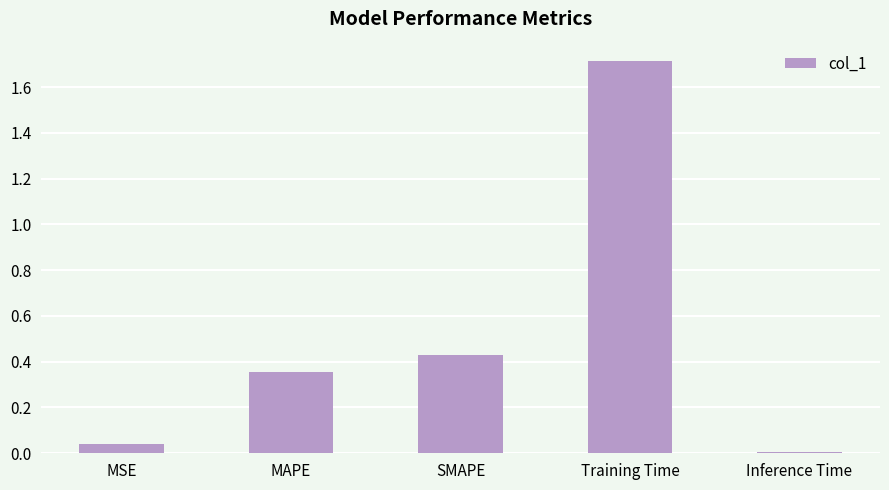

Where is the data nearest to the value 0?

Inference Time